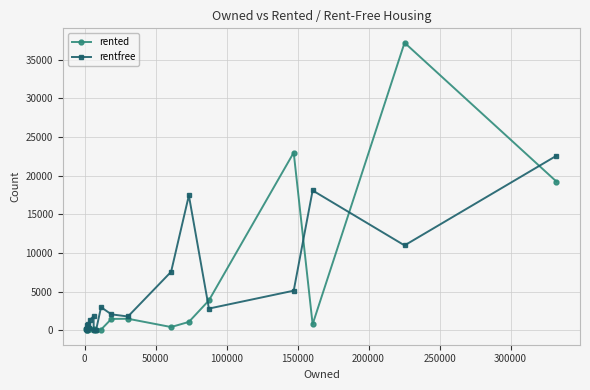

At how many categories does at least one series exceed 6173?

6